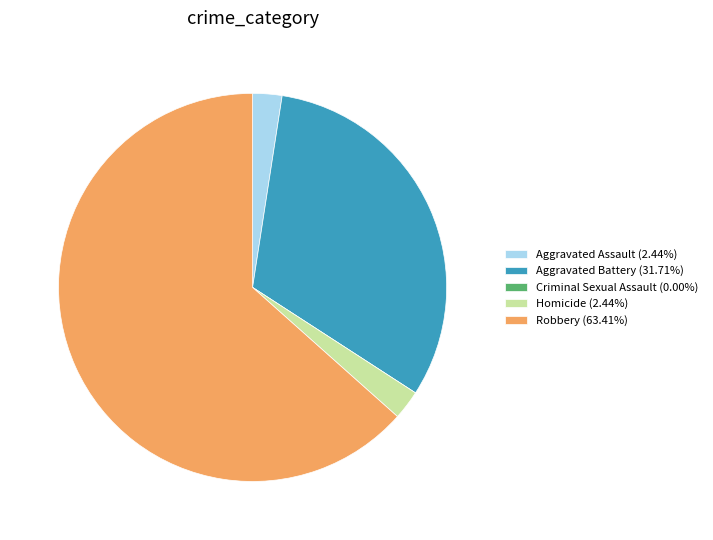

Does Robbery (63.41%) represent more than half of the total?

Yes